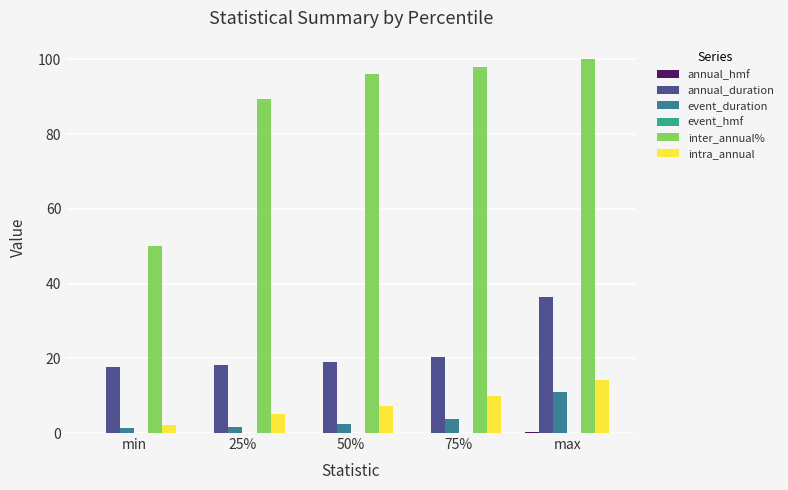

The intra_annual series shows 6.5 at 75%. True or false?

False